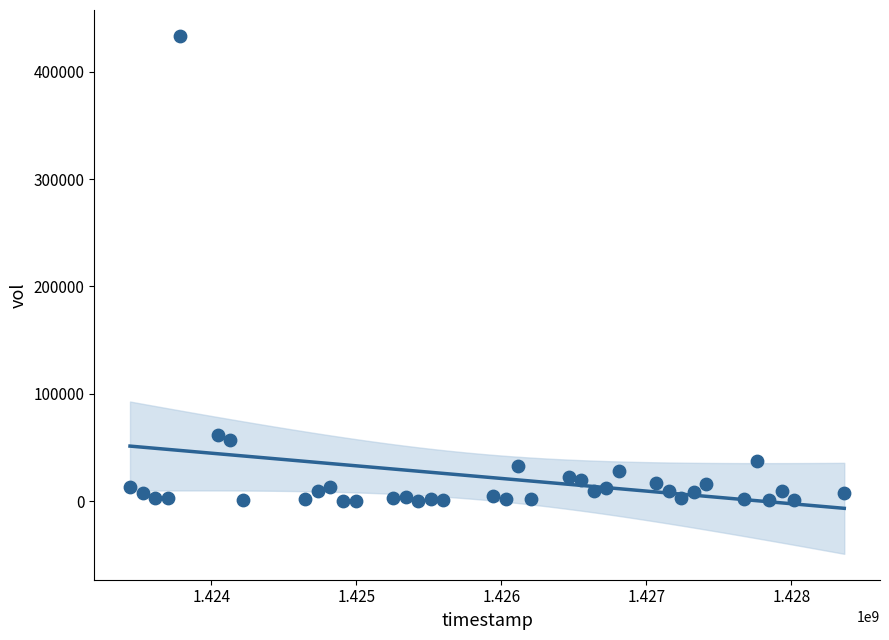

What is the range of Y values (max minus min)?

432900